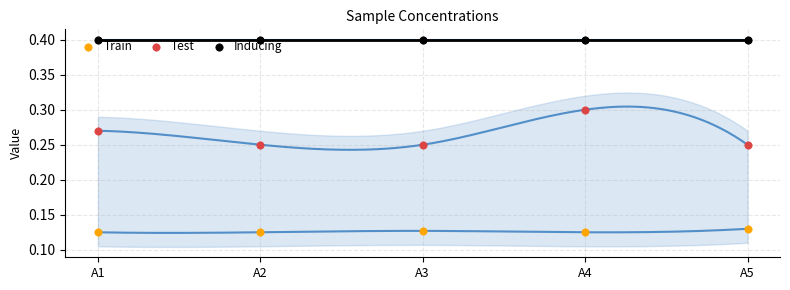

At how many categories does at least one series exceed 0?

5